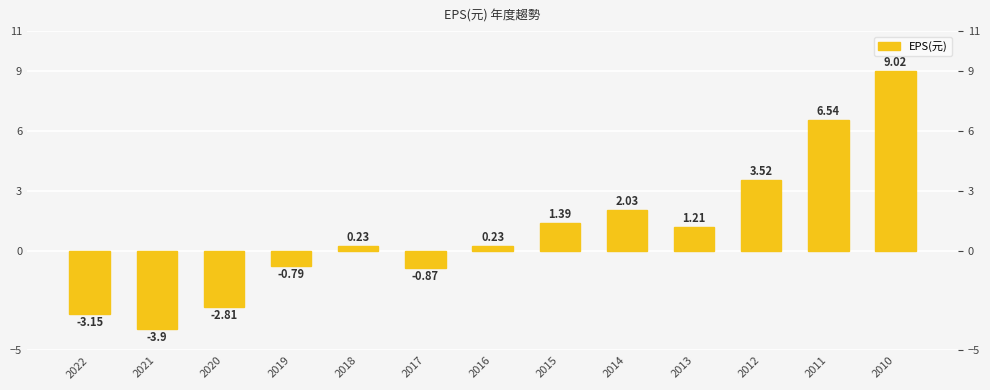

What is the change in value from 2020 to 2010?

+11.8